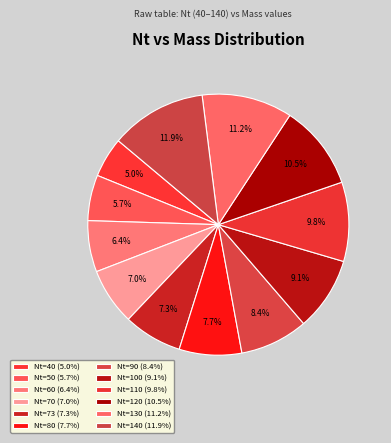

Which category has the smallest portion of the pie?

40